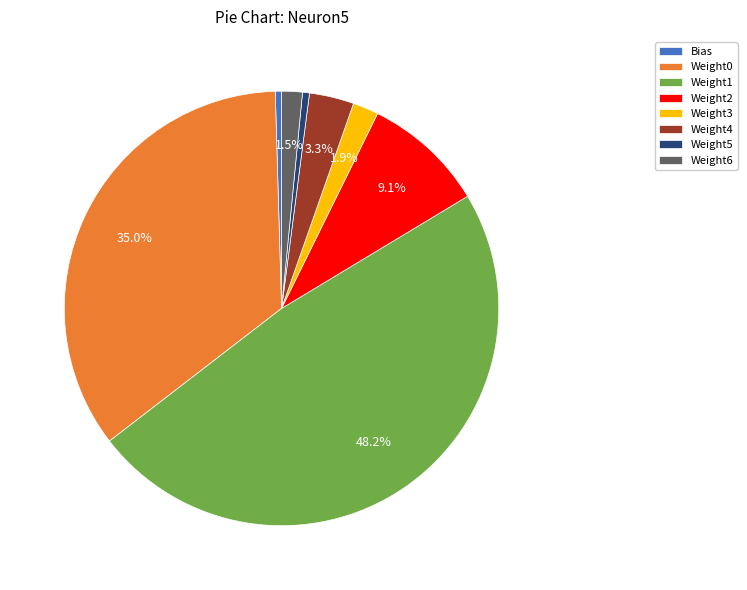

To the nearest percent, what is the difference between the largest and smallest slice percentages?

48%